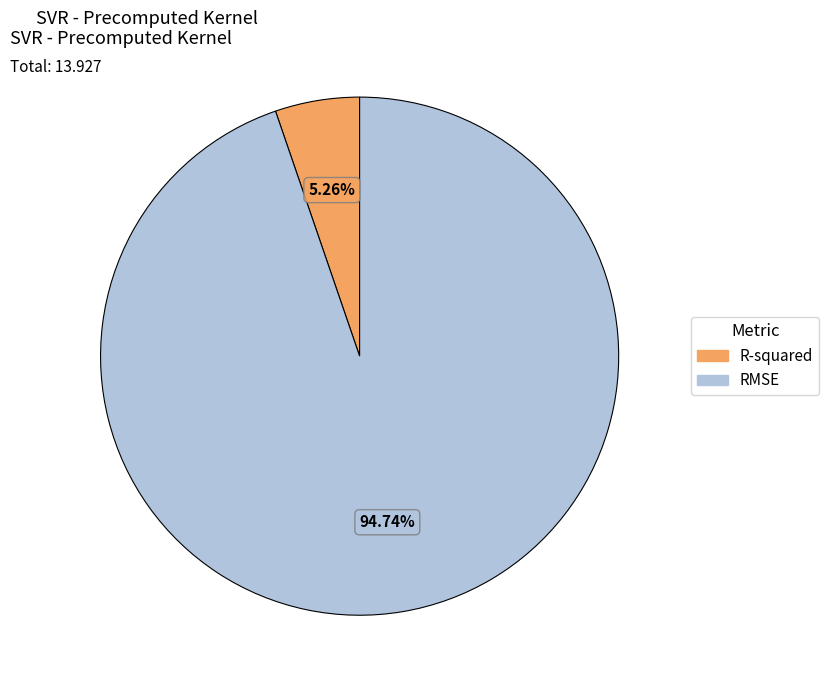

Between RMSE and R-squared, which is larger?

RMSE